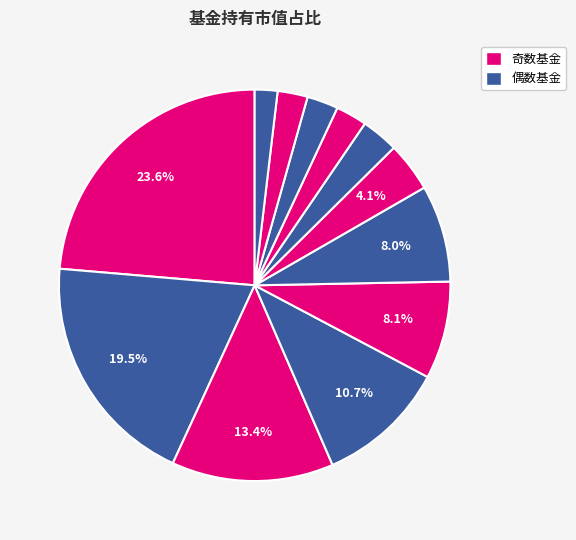

How many segments does this pie chart have?

12